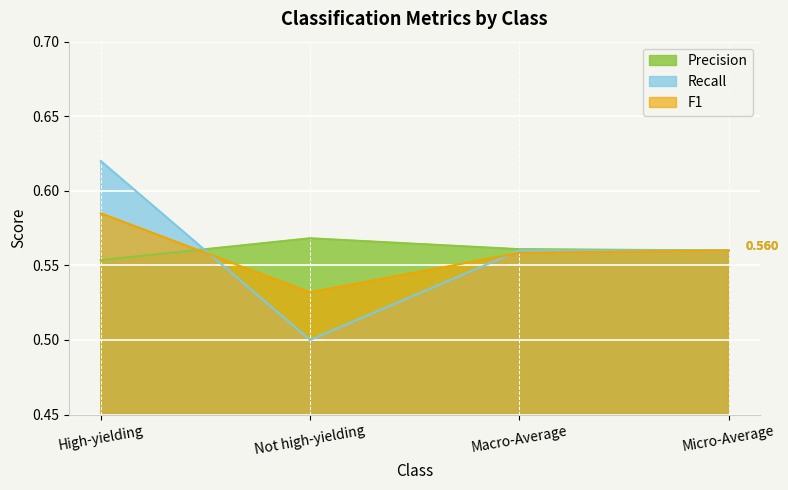

At which category does the chart reach its minimum across all series?

Not high-yielding